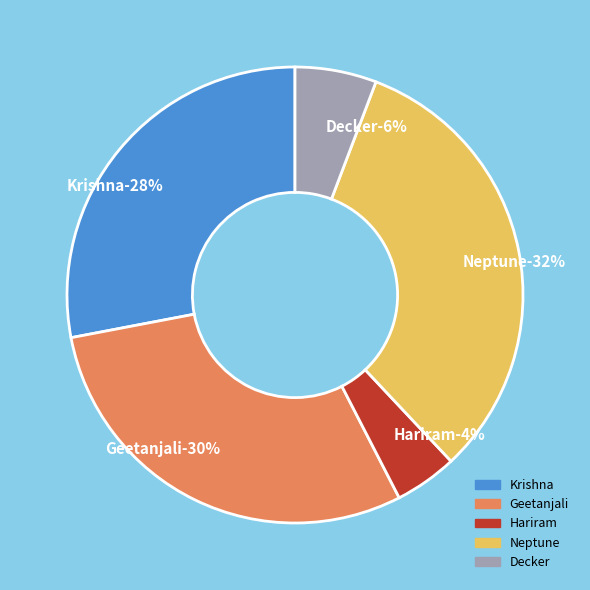

Is the sum of Decker and Neptune greater than half?

No